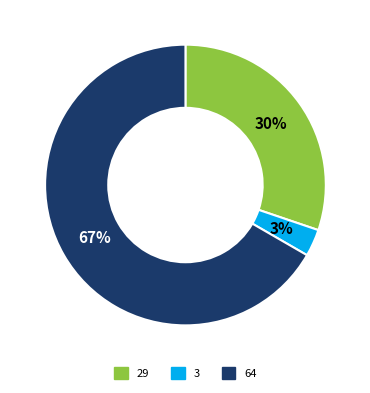

Which has a higher value, 29 or 64?

64